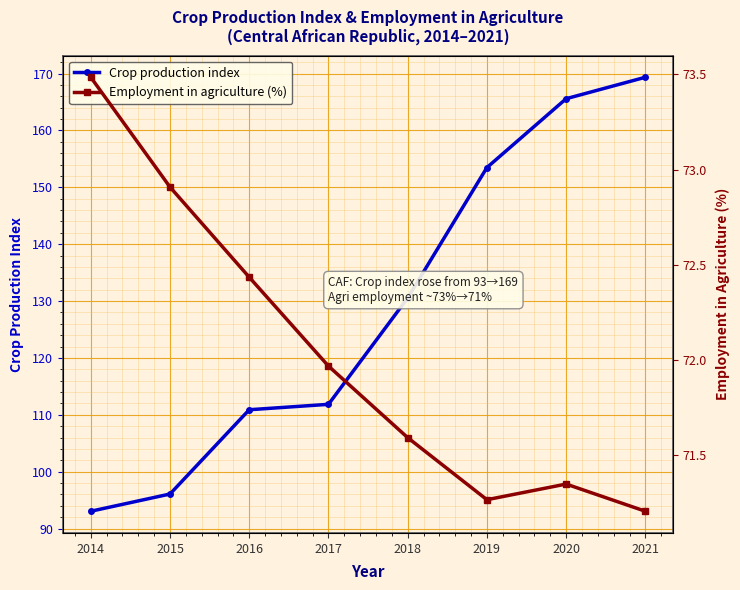

The Employment in agriculture (%) series shows 72.4 at 2016. True or false?

True